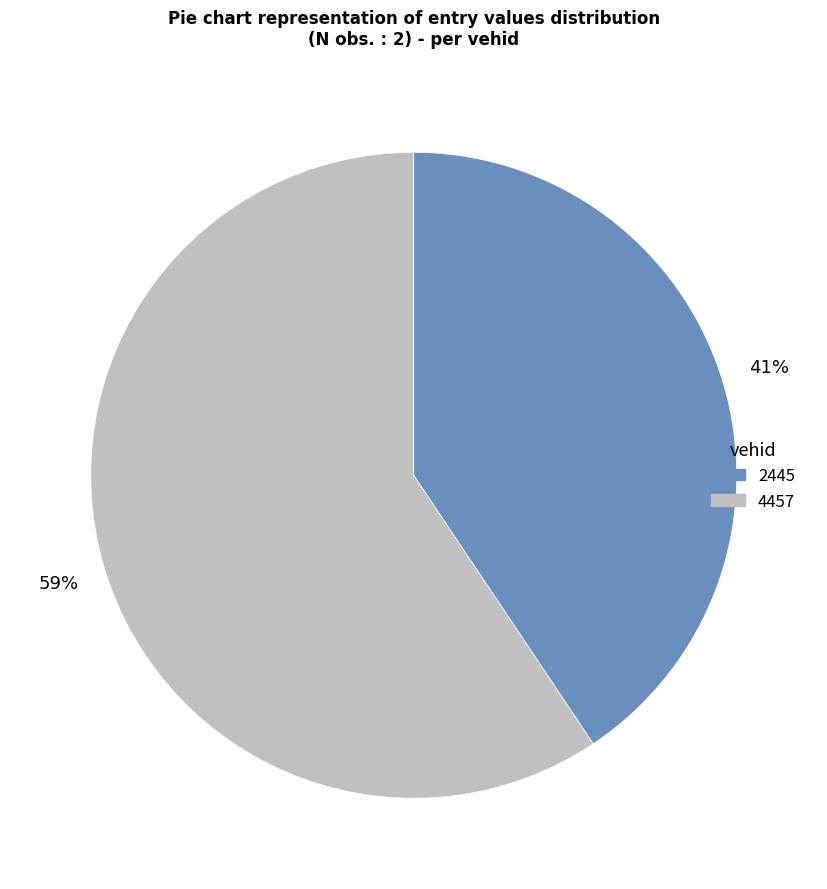

What percentage is the 2445 slice, to the nearest percent?

41%